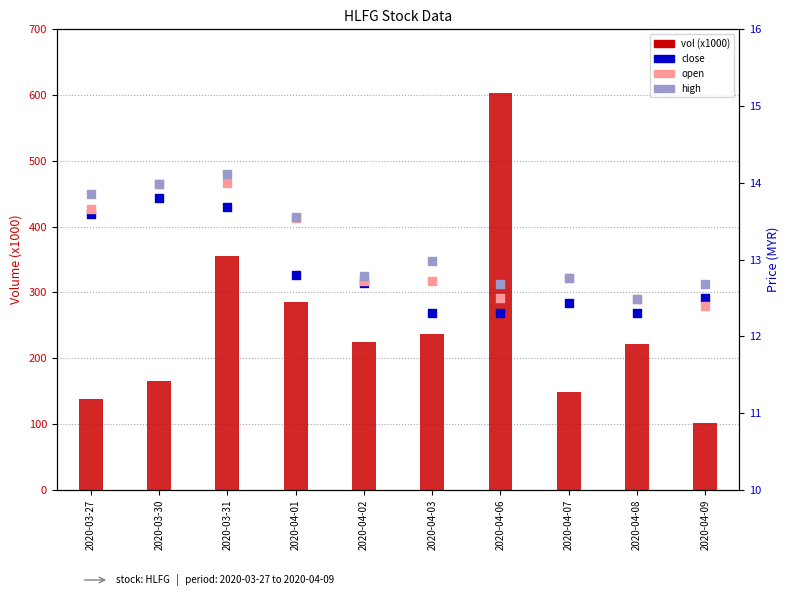

What are all the series names shown in the legend?

vol (x1000), close, open, high